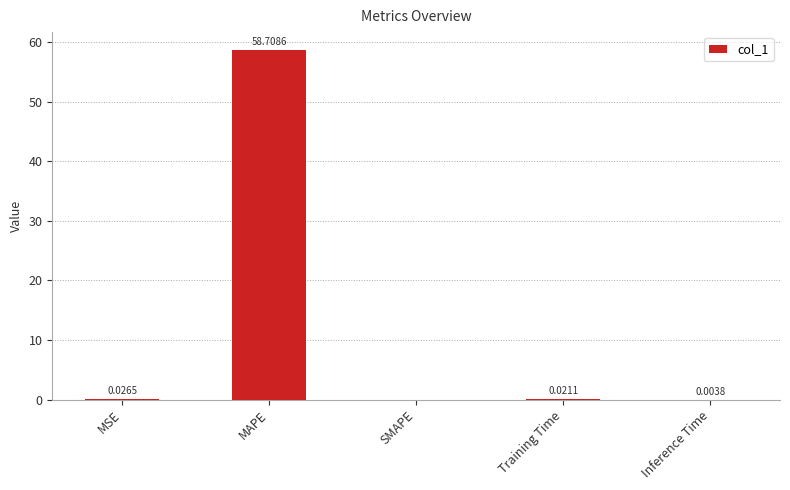

Which category has the highest value across all series?

MAPE